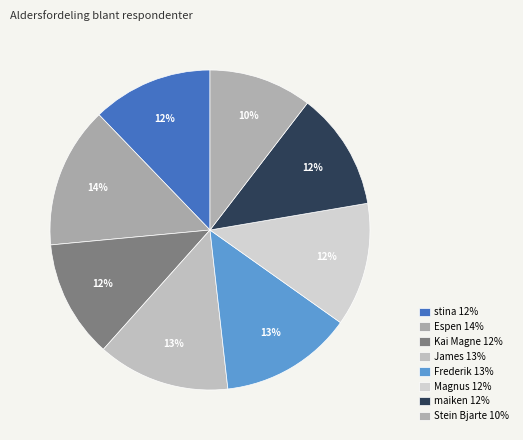

Does Magnus account for over 50% of the chart?

No